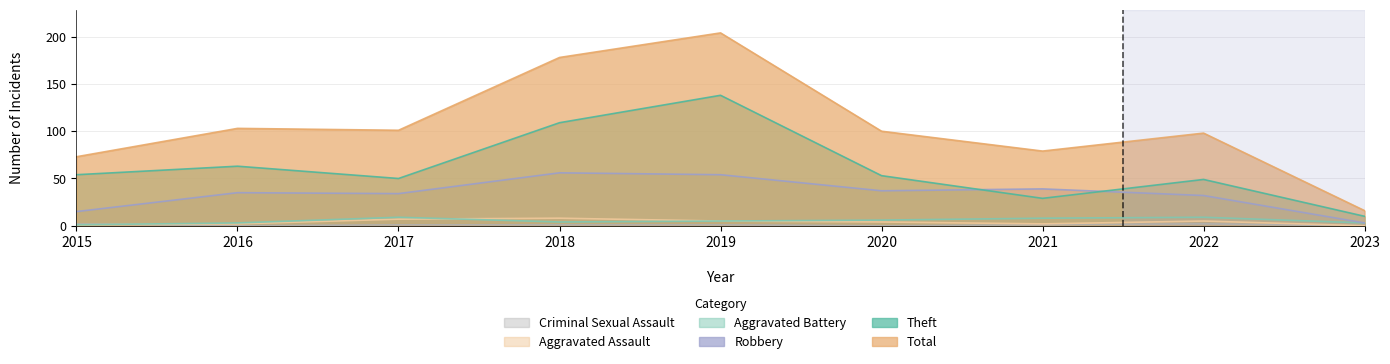

How many values in the Total series are below 100?

4